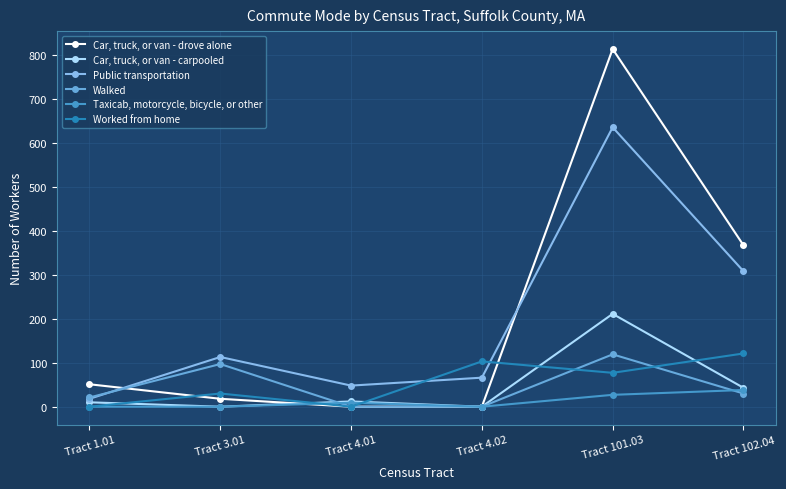

True or false: Car, truck, or van - drove alone has a value of 18 at Tract 3.01.

True